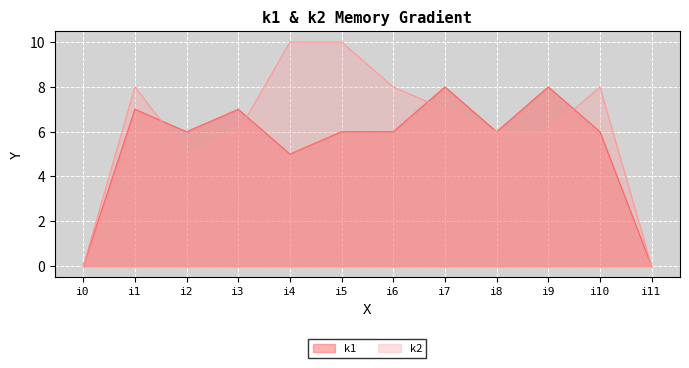

Which series changed the most between i5 and i11?

k2